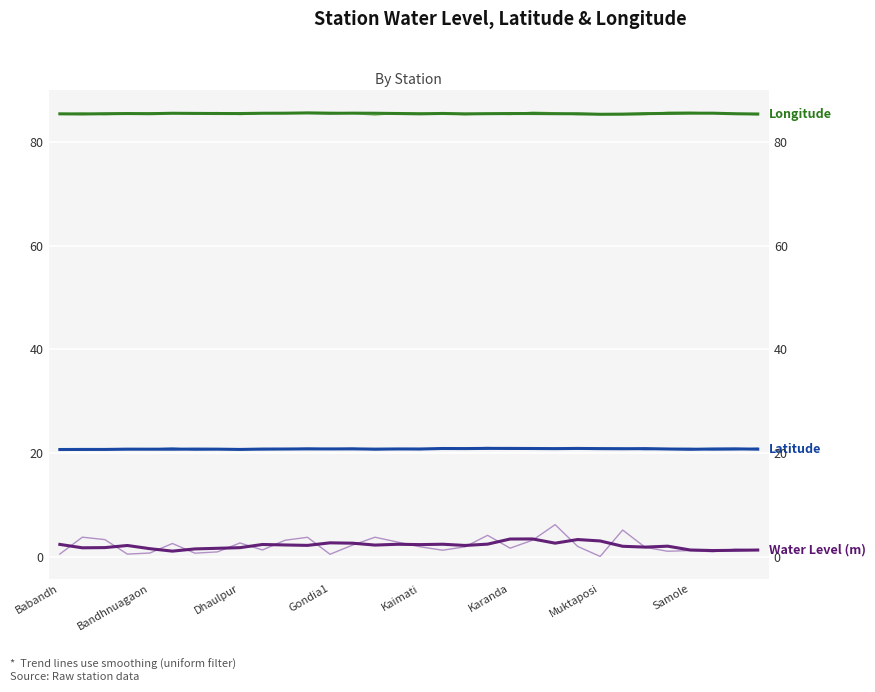

True or false: Longitude (trend) and Water Level (m) intersect in this chart.

False